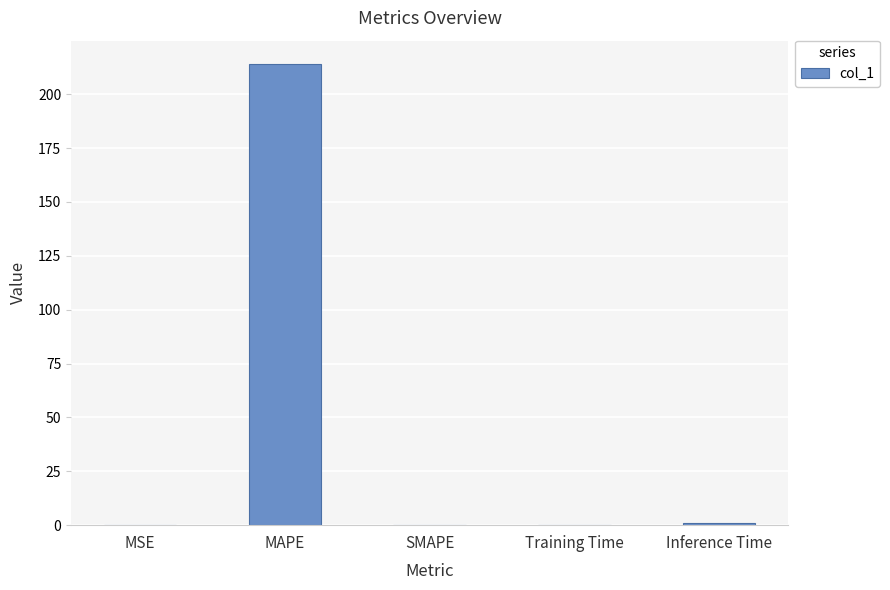

Is it true that the value at SMAPE is 0.0?

True